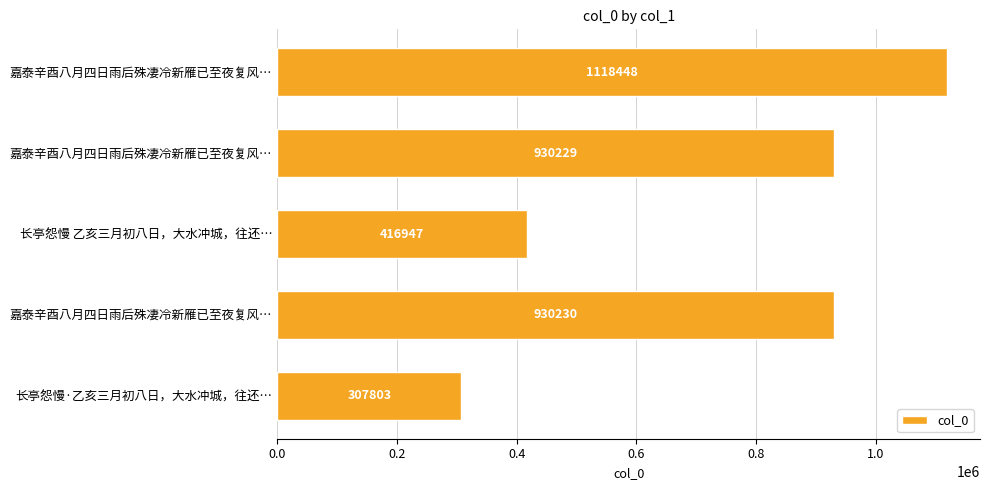

Does the chart contain stacked bars?

No